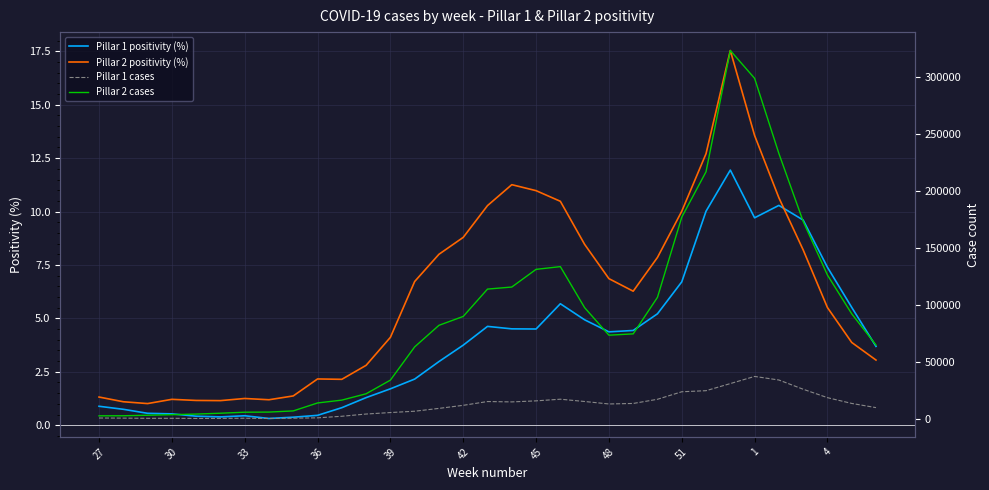

How many series are shown in this chart?

4